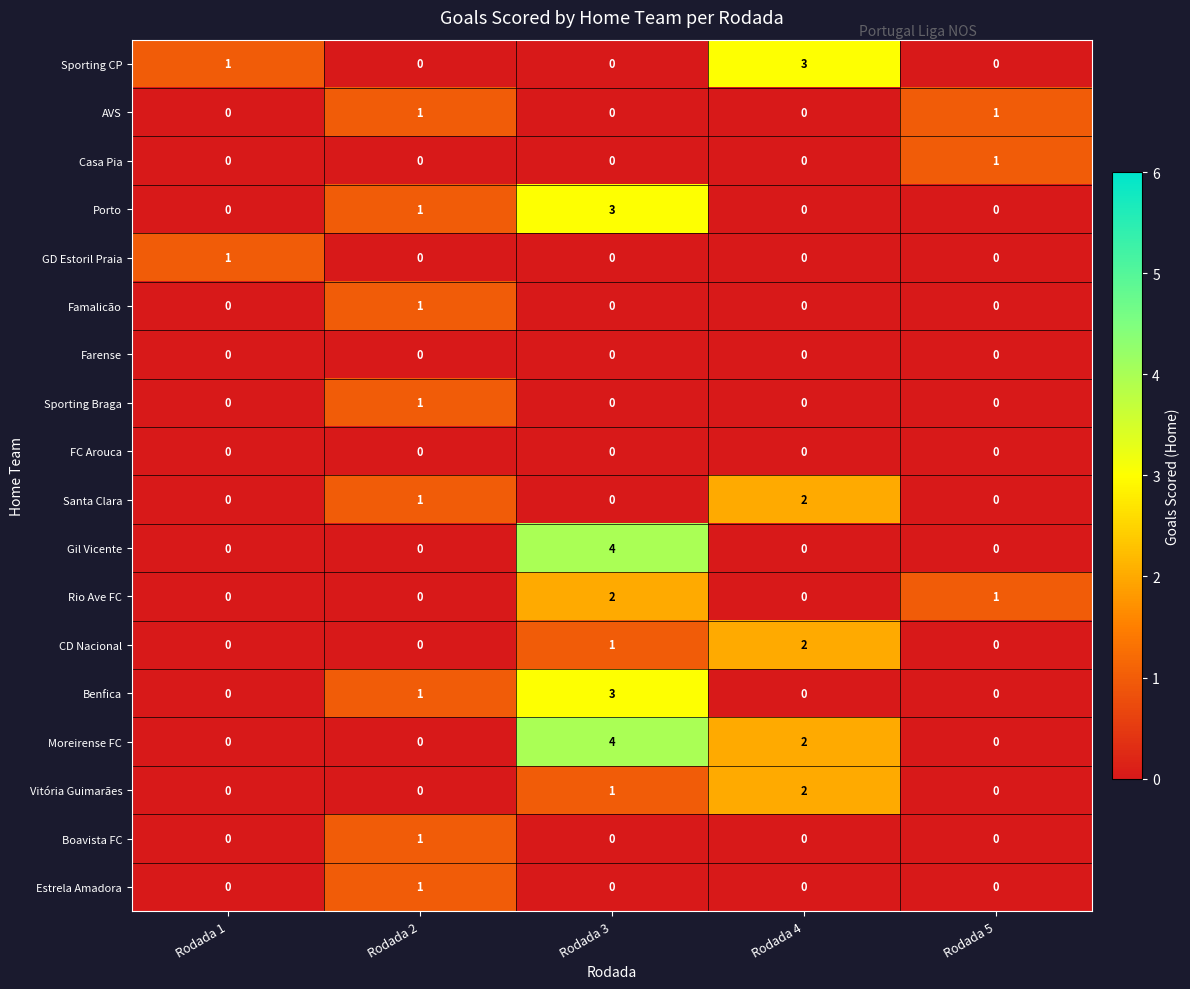

Which category has the highest value in the Boavista FC series?

Rodada 2